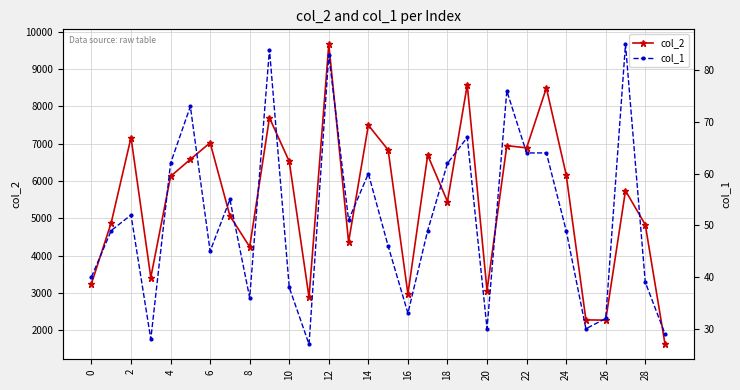

What is the smallest value displayed?

27